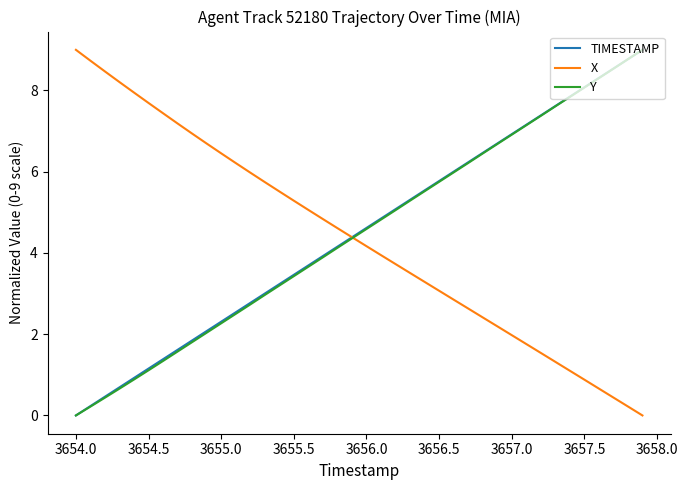

What is the greatest value displayed?

9.0